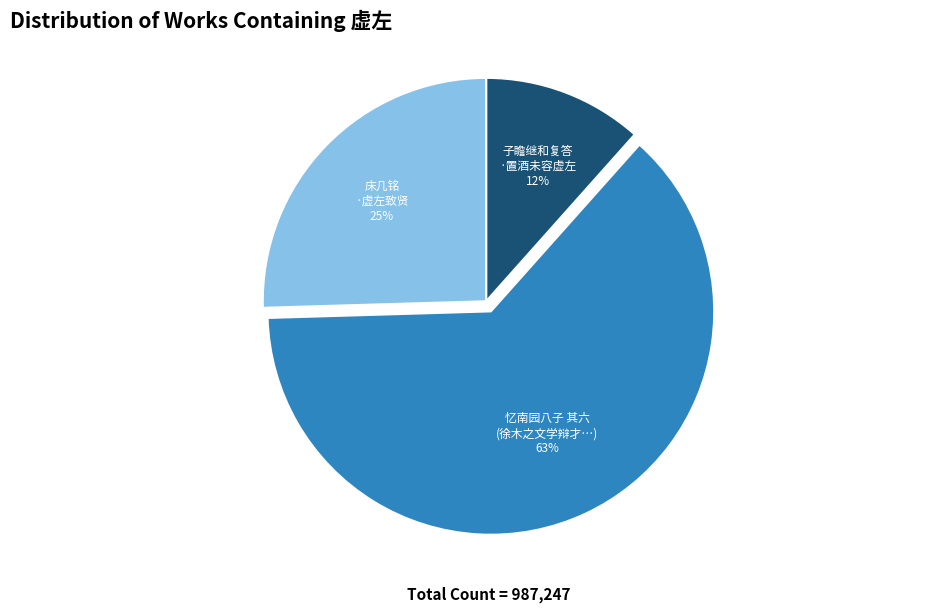

What is the largest slice in the pie chart?

忆南园八子 其六 (徐木之文学辩才…)